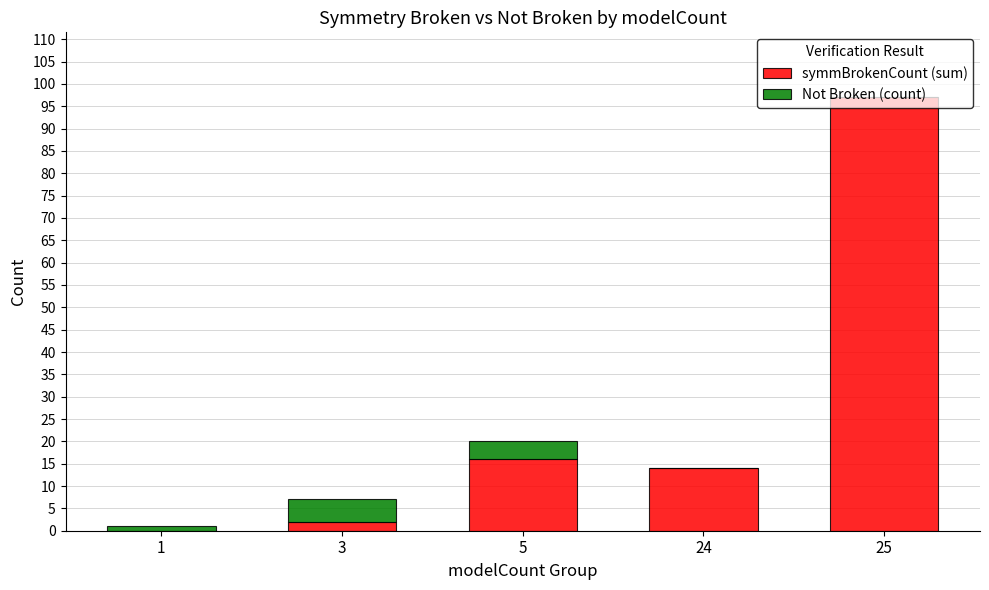

What is the total value across all series at 24?

14